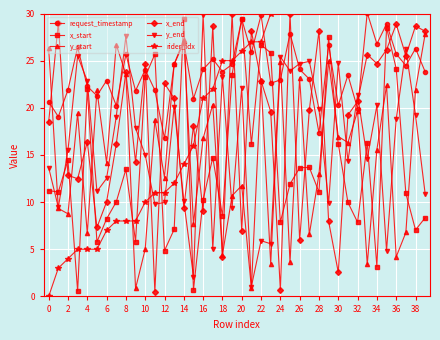

Is this an area chart (filled region under the line)?

No